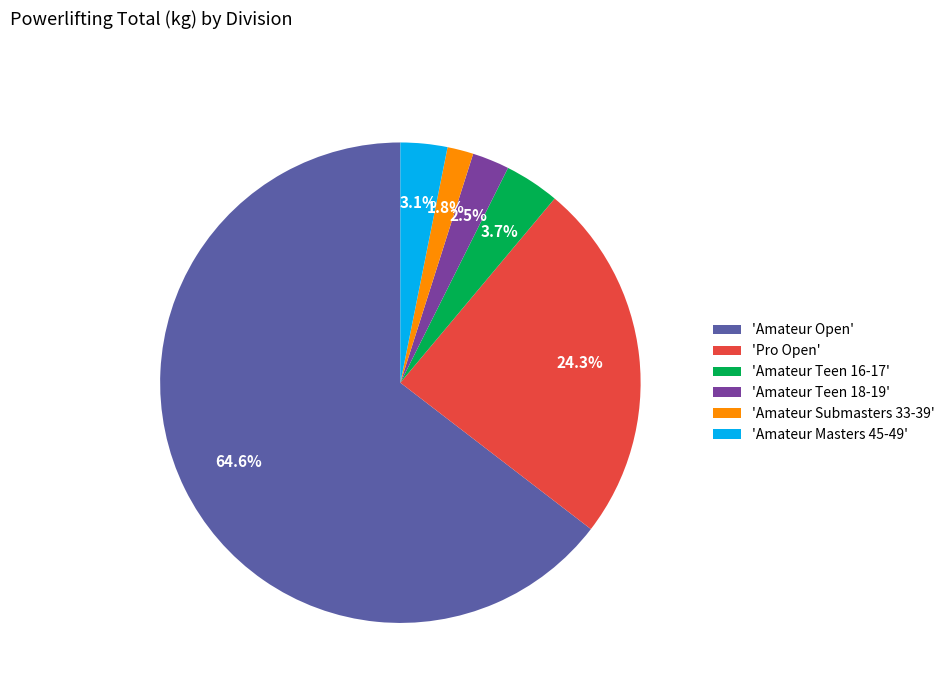

What is the largest slice in the pie chart?

'Amateur Open'